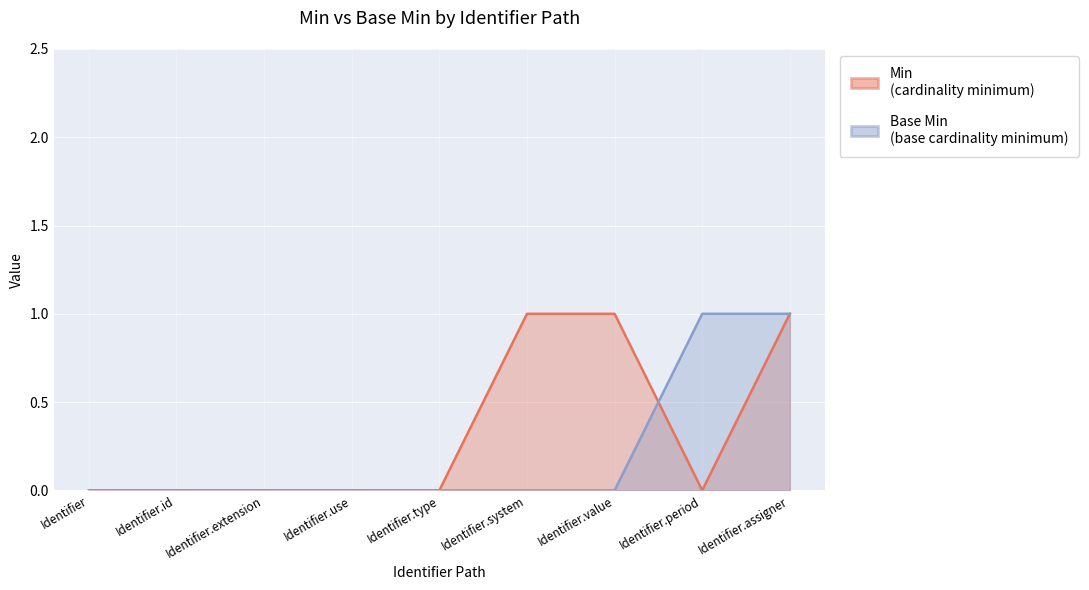

Reading right to left, list all the values displayed in this chart.

Min: 1	0	1	1	0	0	0	0	0
Base Min: 1	1	0	0	0	0	0	0	0